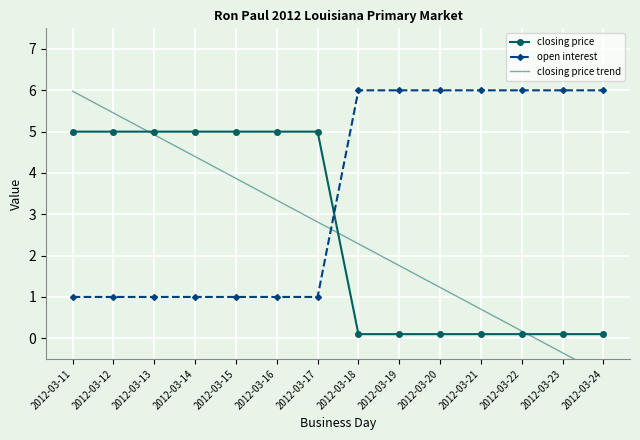

Is the value of open interest at 2012-03-17 greater than the value of closing price at 2012-03-18?

Yes